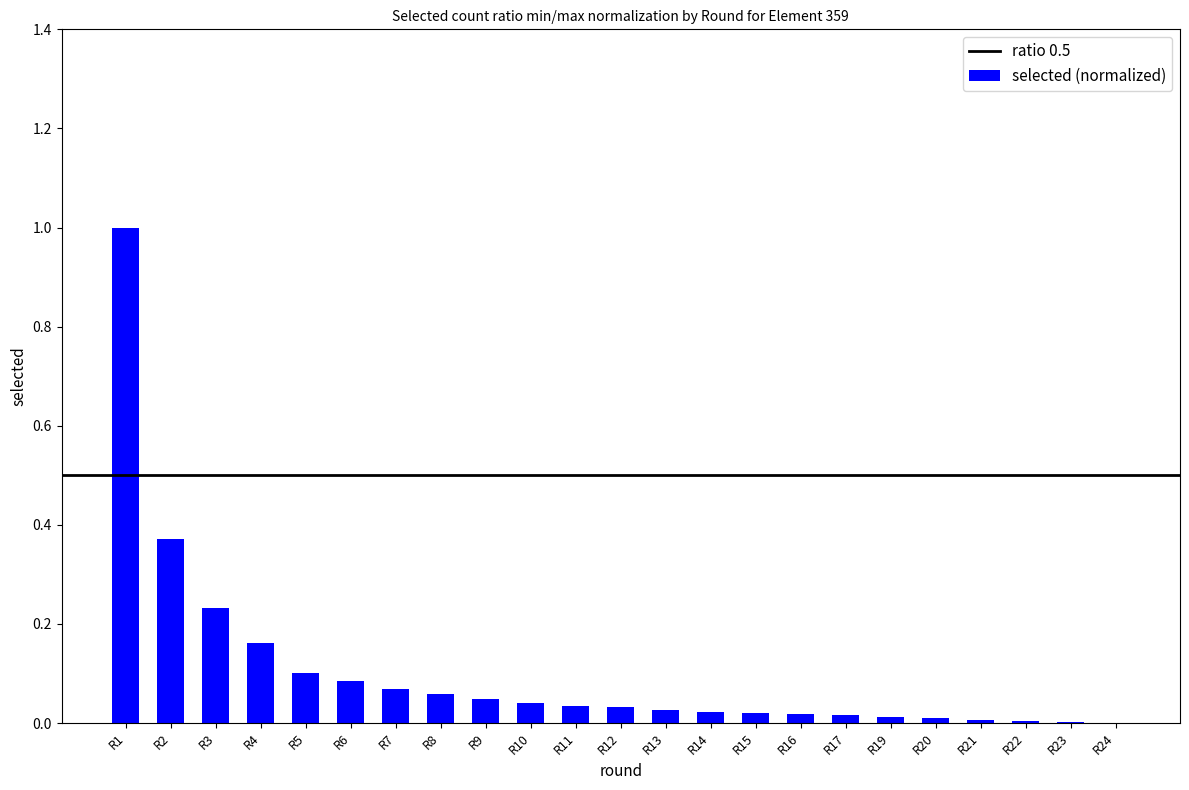

Are the bars horizontal?

No